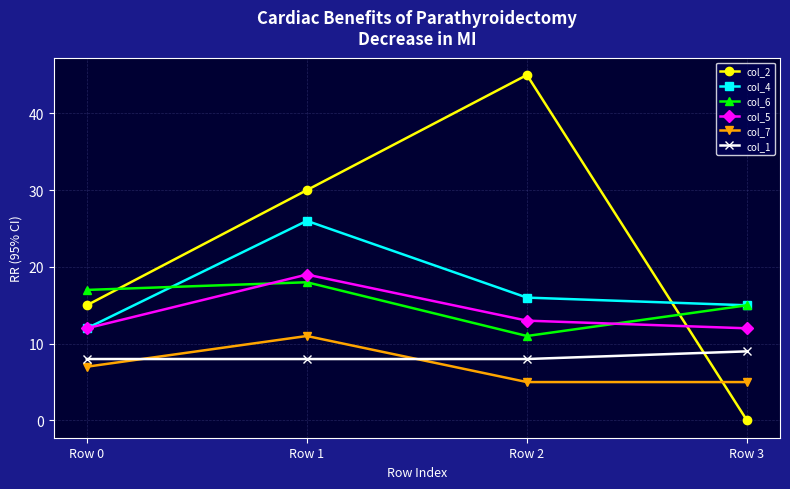

At which category is the sum across all series the highest?

Row 1